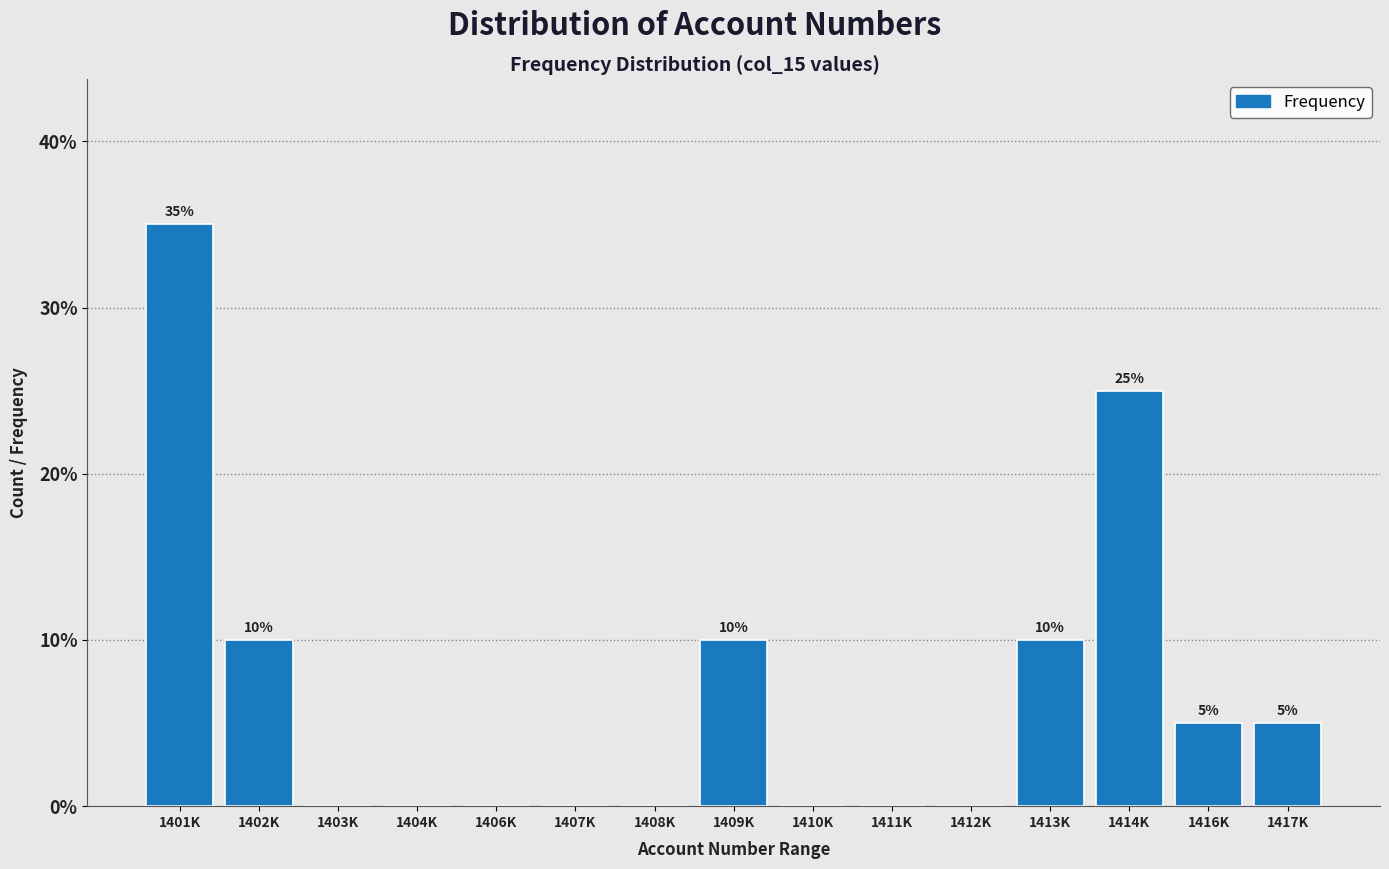

Reading left to right, list all the values displayed in this chart.

1401K=35	1402K=10	1403K=0	1404K=0	1406K=0	1407K=0	1408K=0	1409K=10	1410K=0	1411K=0	1412K=0	1413K=10	1414K=25	1416K=5	1417K=5